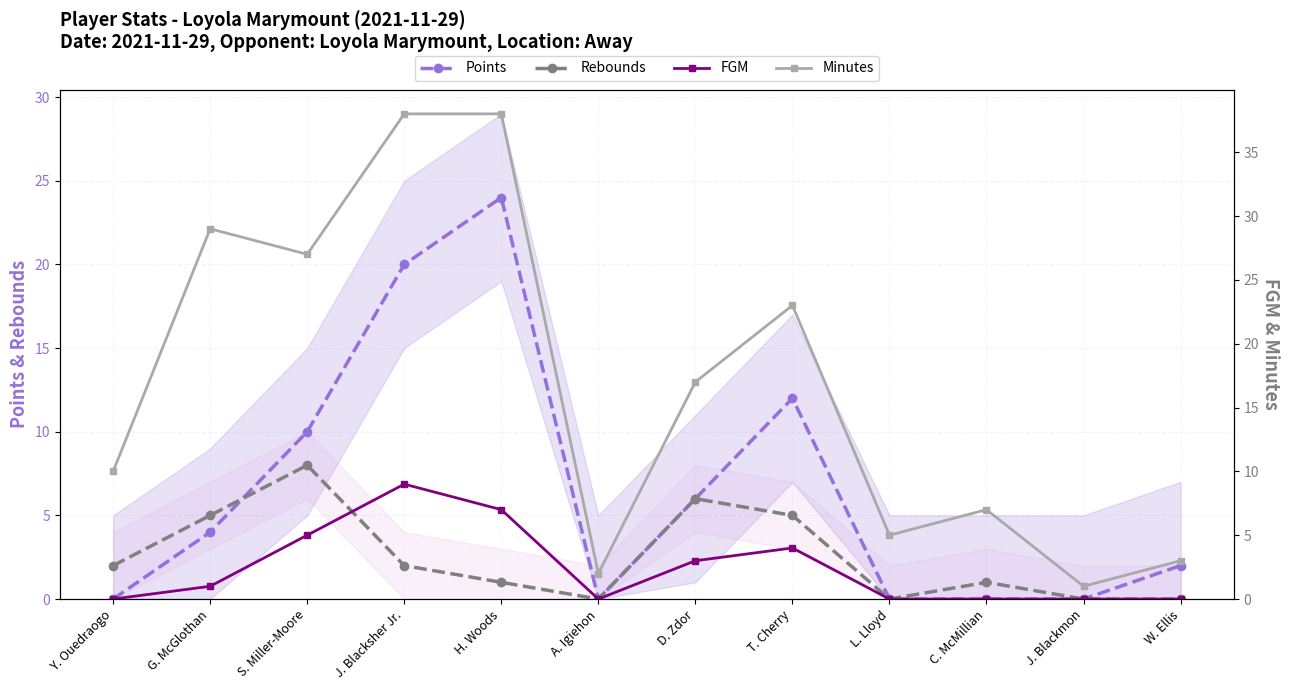

At which label does Minutes first exceed 17?

G. McGlothan